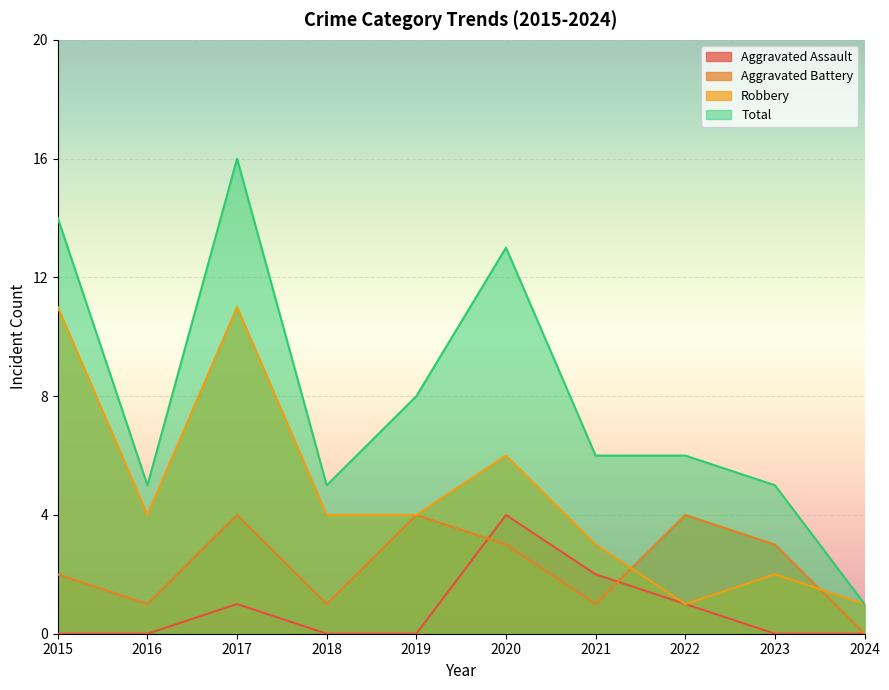

The Robbery series shows 4 at 2016. True or false?

True